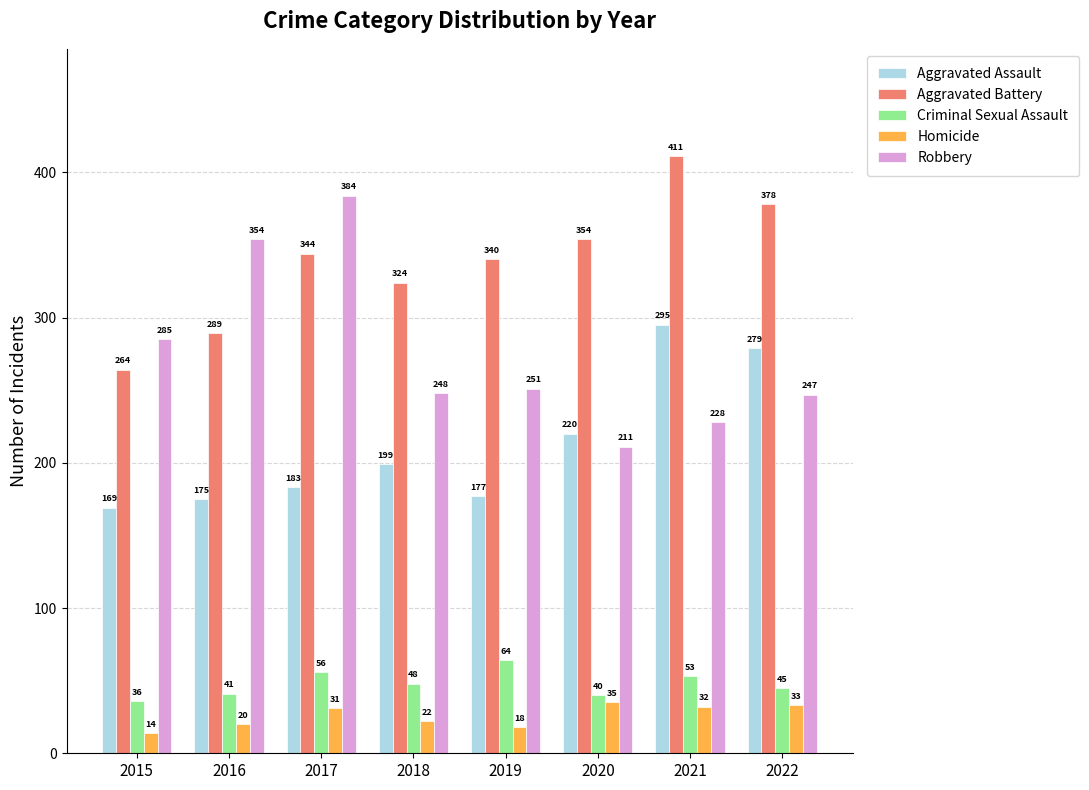

What is the value of the Criminal Sexual Assault bar at the 8th from the left?

45